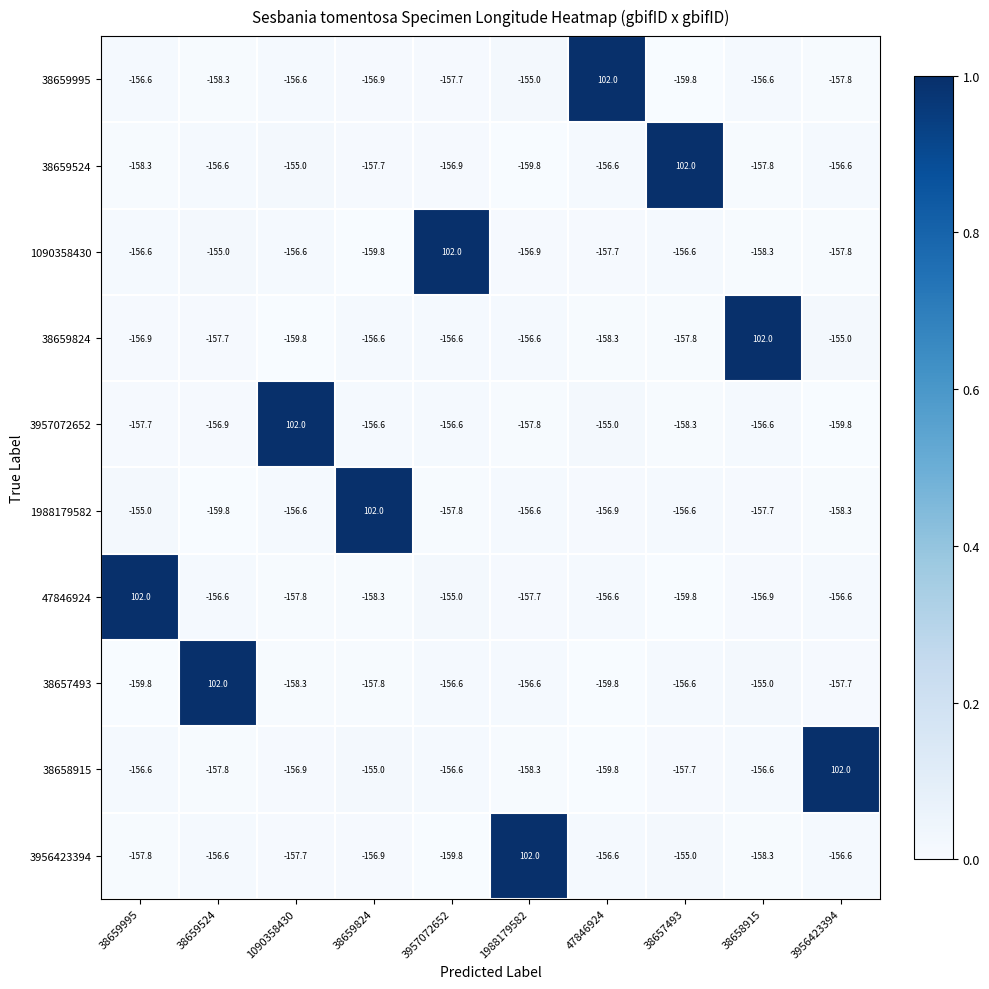

Read the 47846924 value at 47846924.

-156.6